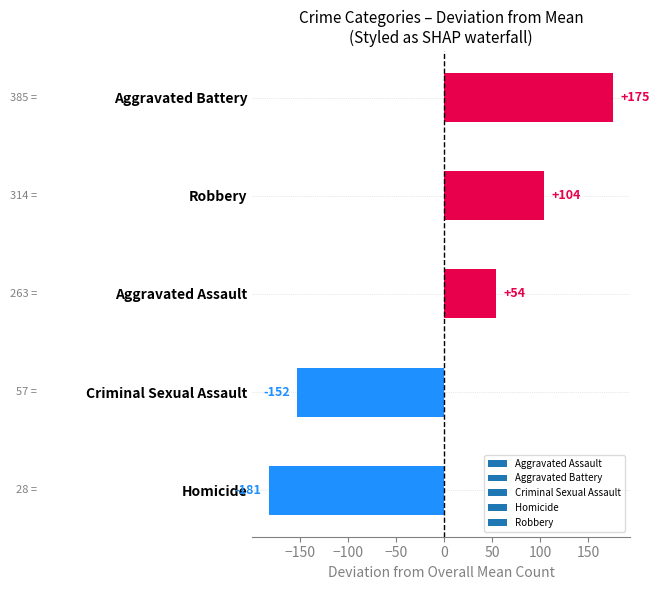

True or false: the data shows -82.0 at Homicide.

False